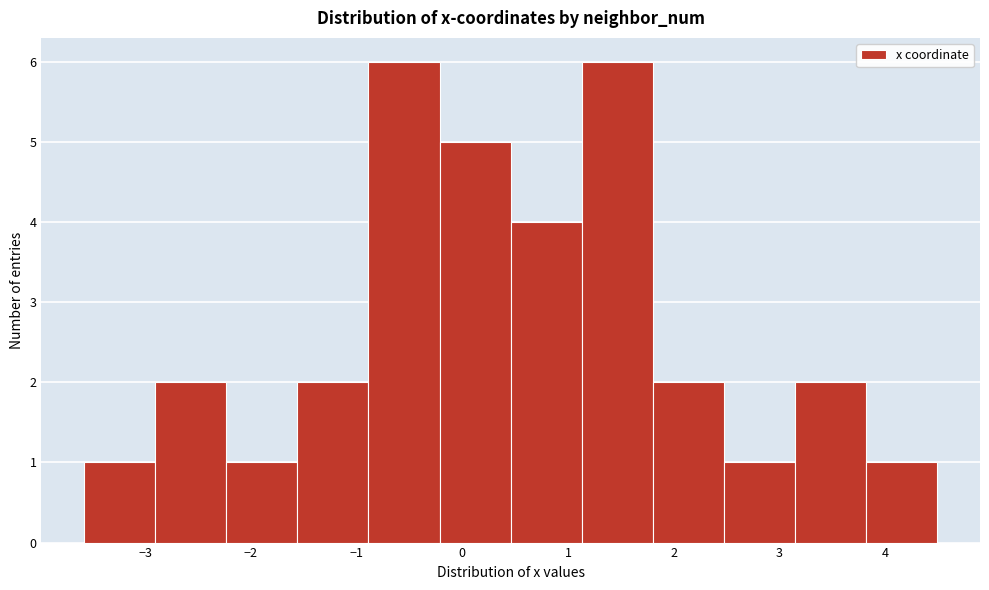

Reading left to right, transcribe this chart: for each bar, give the range it covers on the x-axis and its height. Neither the bar edges nor the heights are printed on the chart, so give them approximately, as read against the axes.

-3.6 to -2.9: 1
-2.9 to -2.2: 2
-2.2 to -1.6: 1
-1.6 to -0.9: 2
-0.9 to -0.2: 6
-0.2 to 0.5: 5
0.5 to 1.1: 4
1.1 to 1.8: 6
1.8 to 2.5: 2
2.5 to 3.1: 1
3.1 to 3.8: 2
3.8 to 4.5: 1